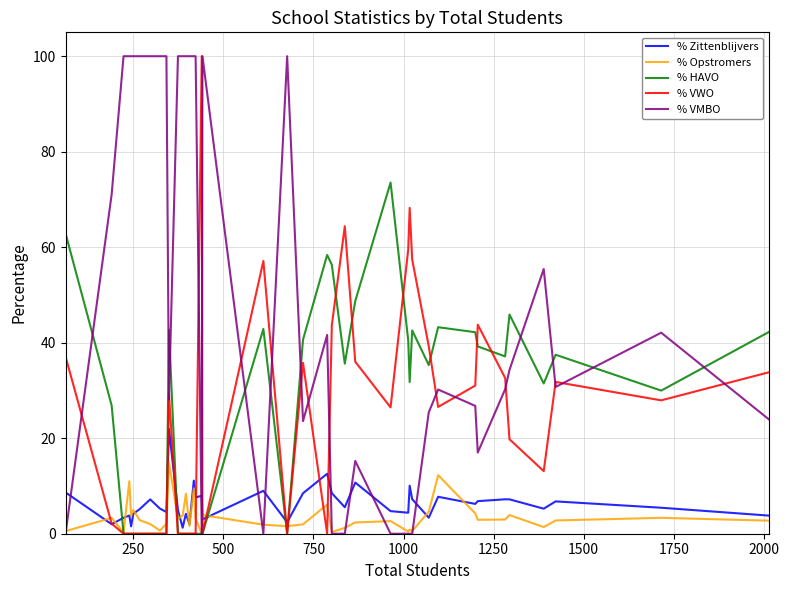

Which series has the largest total across all categories?

% VMBO